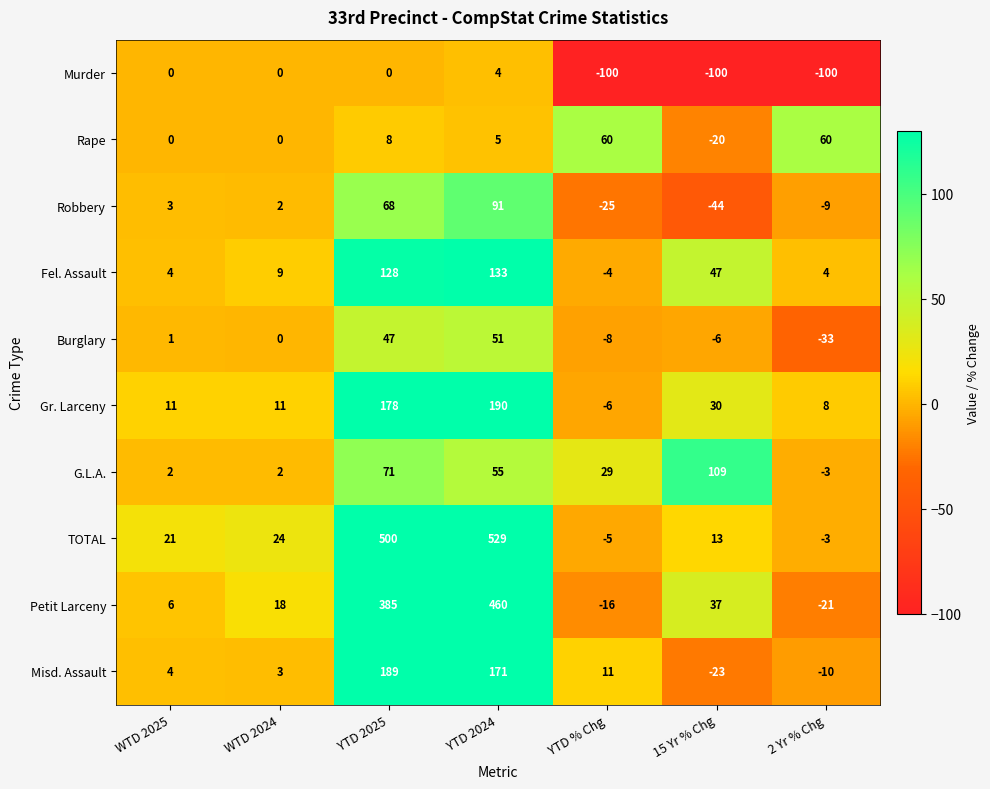

Rank the categories by Misd. Assault value from lowest to highest.

15 Yr % Chg, 2 Yr % Chg, WTD 2024, WTD 2025, YTD % Chg, YTD 2024, YTD 2025